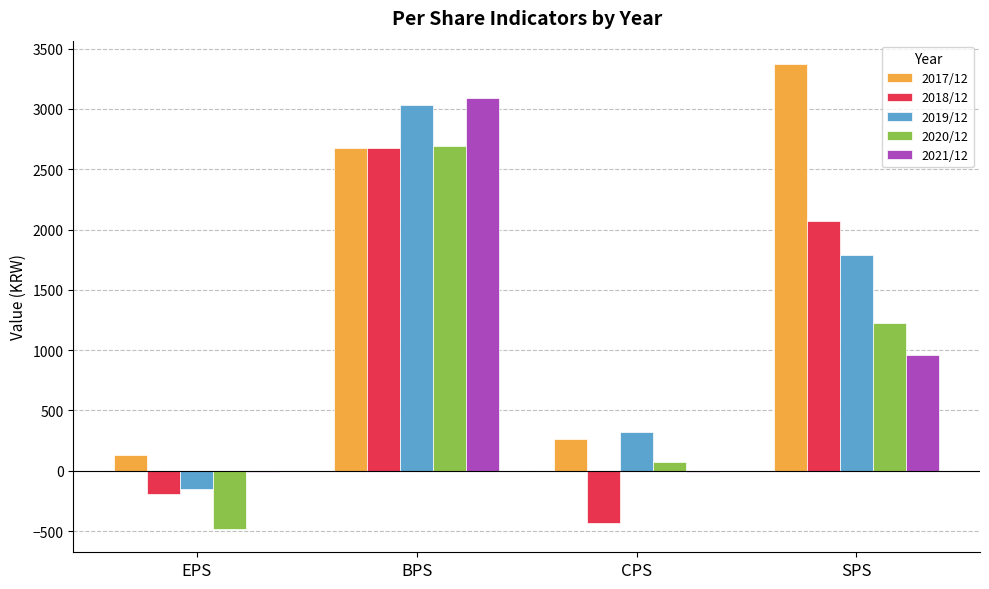

What is the sum of the 2017/12 values at SPS and BPS?

6048